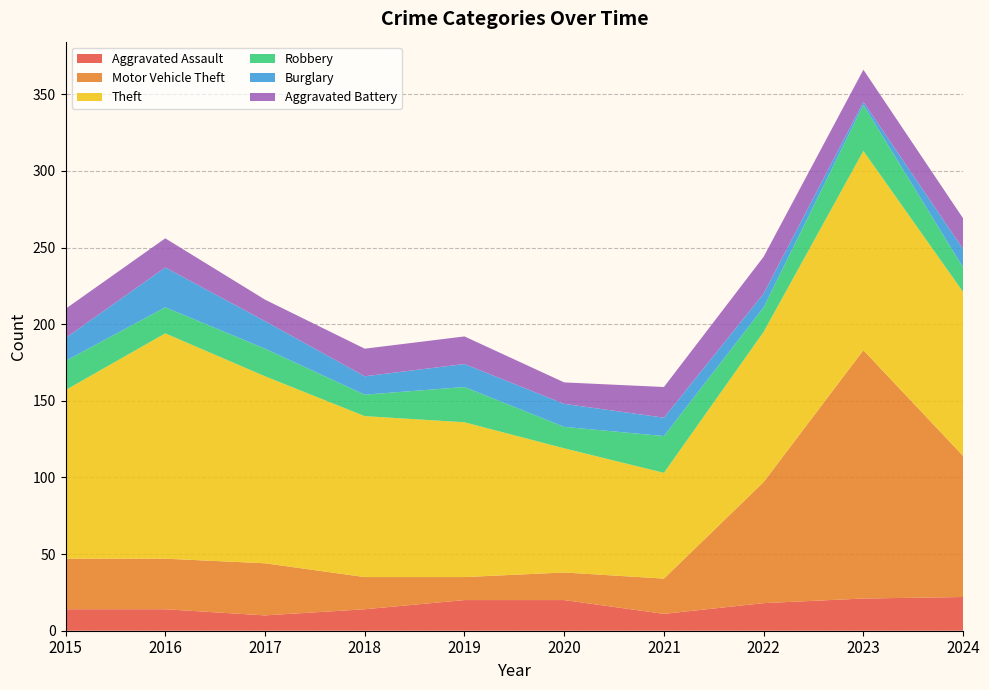

Reading left to right, extract all data points from this chart.

Aggravated Assault: 2015=14	2016=14	2017=10	2018=14	2019=20	2020=20	2021=11	2022=18	2023=21	2024=22
Motor Vehicle Theft: 2015=33	2016=33	2017=34	2018=21	2019=15	2020=18	2021=23	2022=79	2023=162	2024=92
Theft: 2015=110	2016=147	2017=122	2018=105	2019=101	2020=81	2021=69	2022=98	2023=130	2024=107
Robbery: 2015=19	2016=17	2017=18	2018=14	2019=23	2020=14	2021=24	2022=16	2023=30	2024=16
Burglary: 2015=15	2016=26	2017=18	2018=12	2019=15	2020=15	2021=12	2022=9	2023=2	2024=12
Aggravated Battery: 2015=19	2016=19	2017=14	2018=18	2019=18	2020=14	2021=20	2022=24	2023=21	2024=20